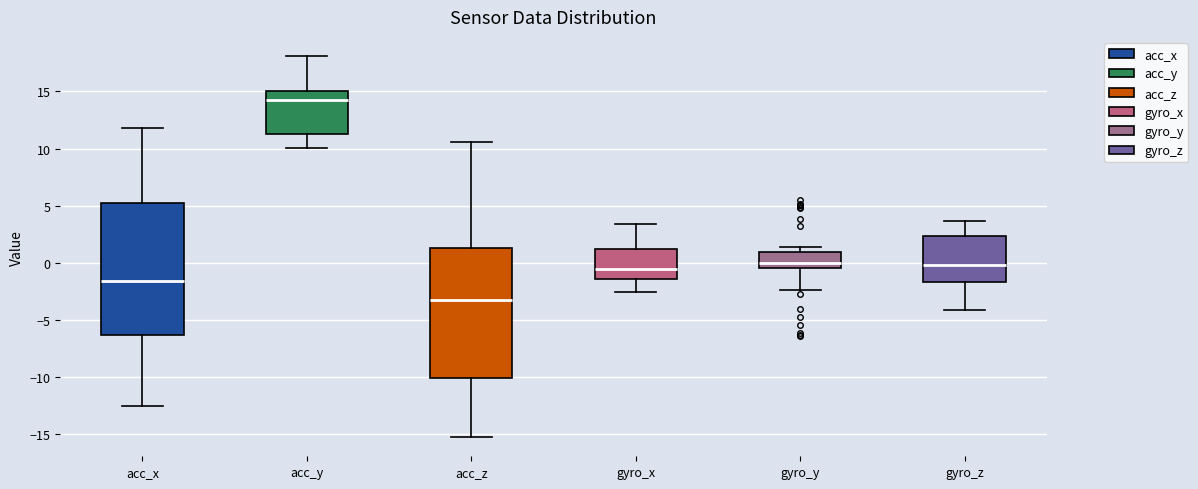

Which box's median line is the lowest?

acc_z